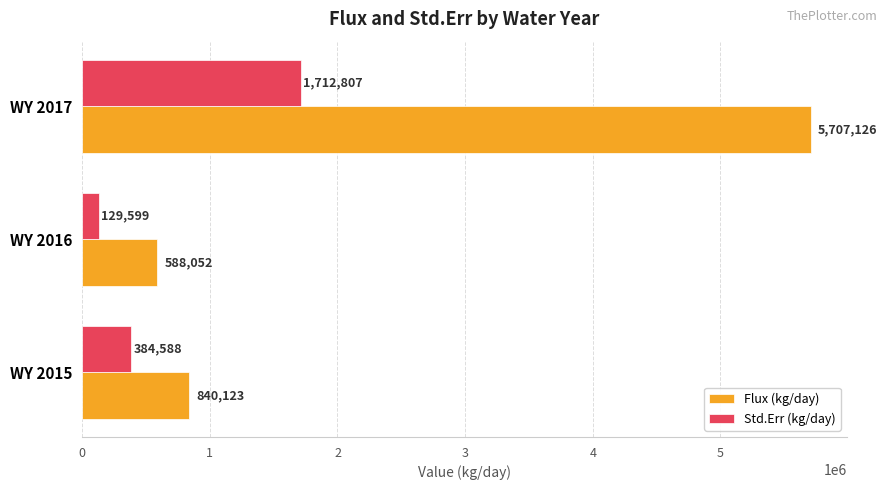

Between WY 2016 and WY 2017, which series saw the biggest shift?

Flux (kg/day)